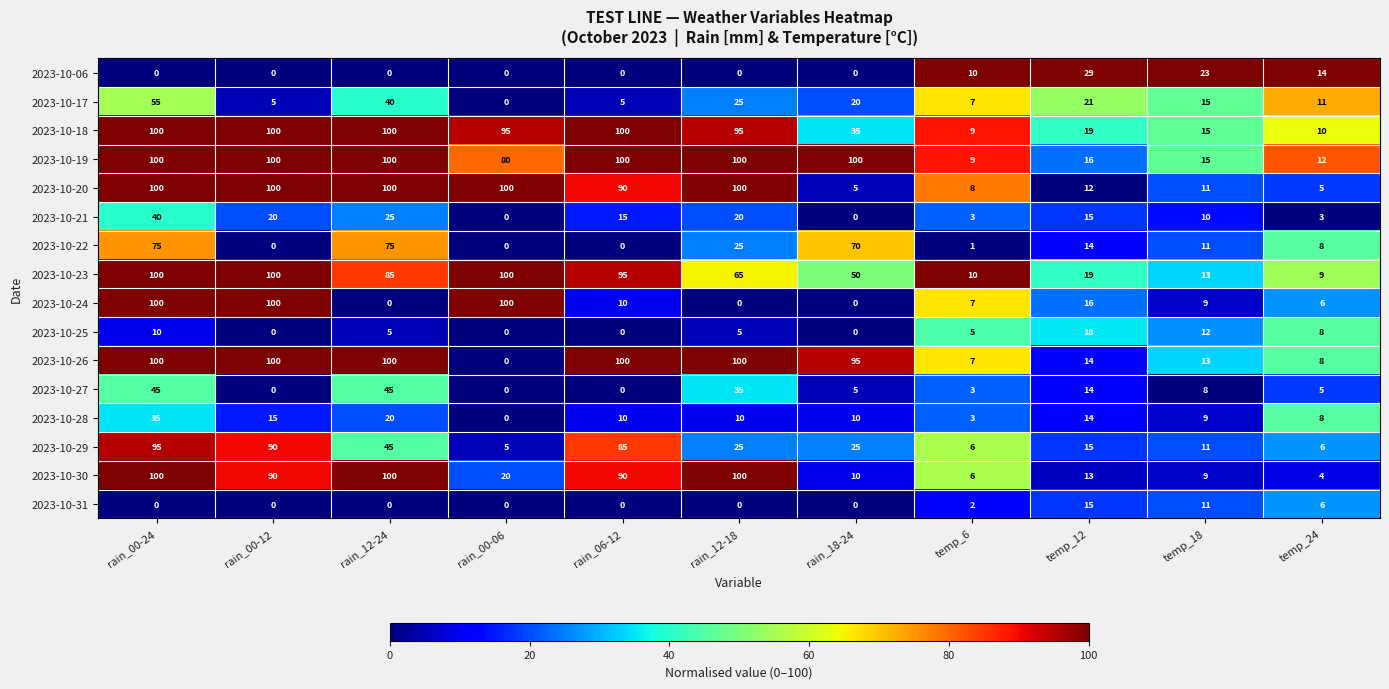

What is the total value across all series at temp_18?

195